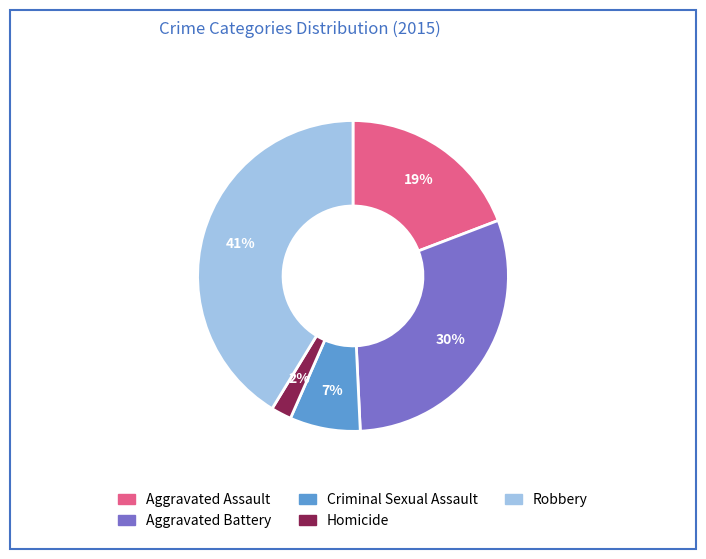

How many slices are in this pie chart?

5